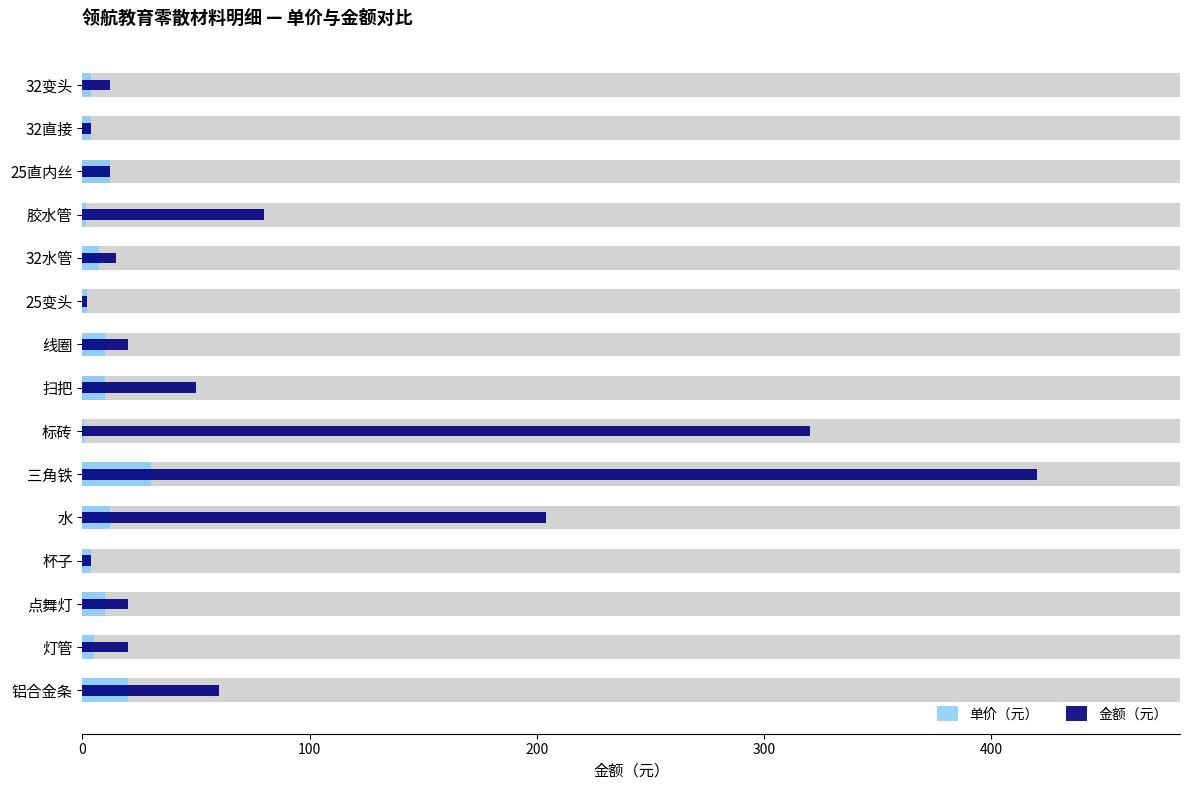

The value of 单价（元） at 水 is 12.0. True or false?

True